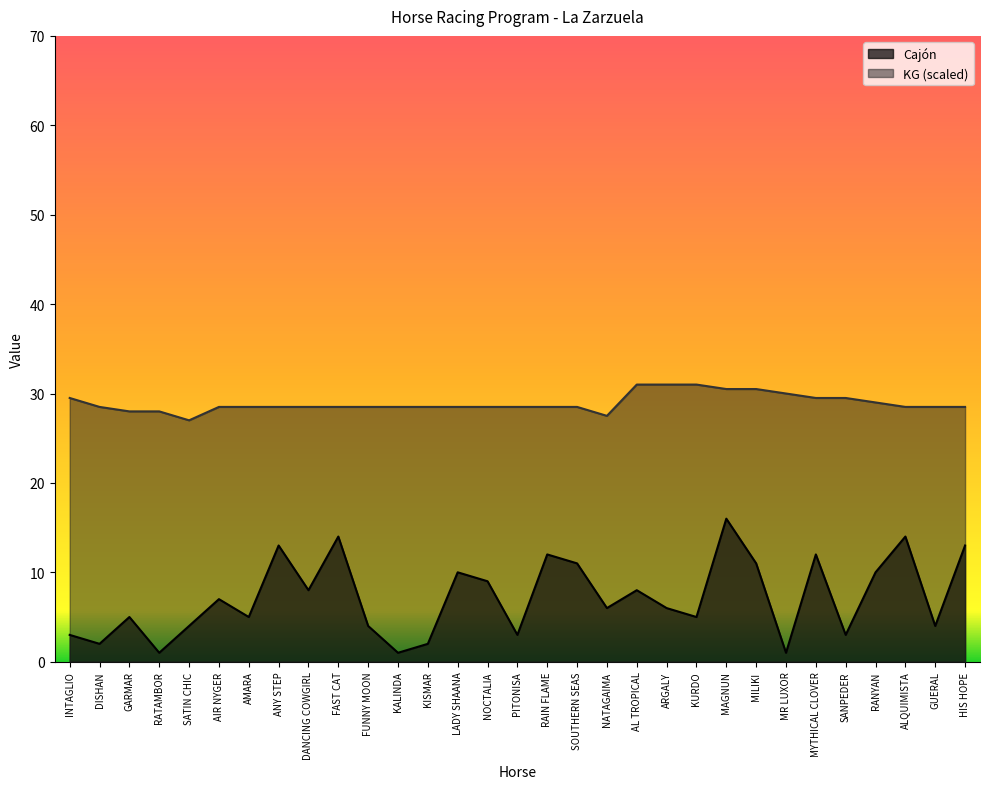

Which category has the lowest value in the Cajón series?

RATAMBOR